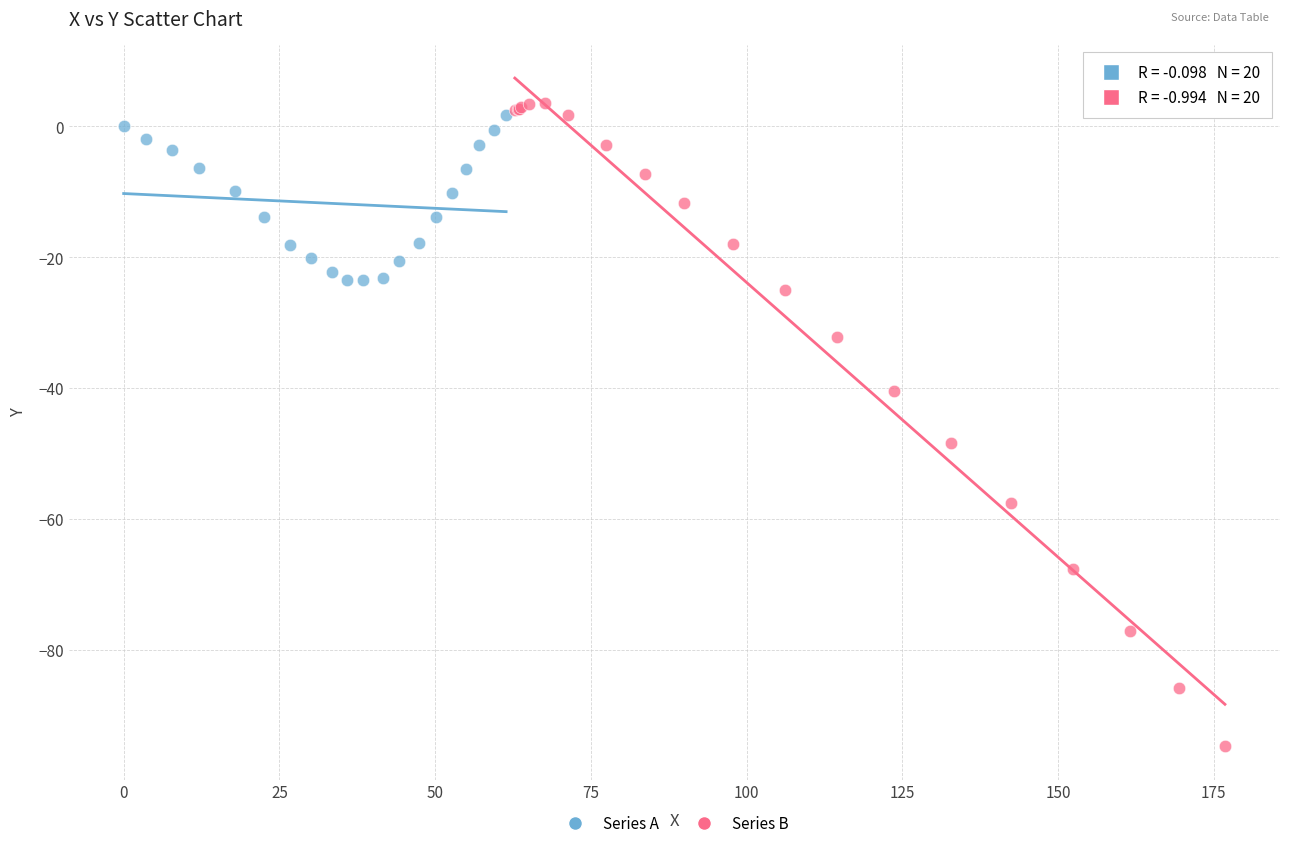

Which series reaches the maximum Y coordinate?

Series B